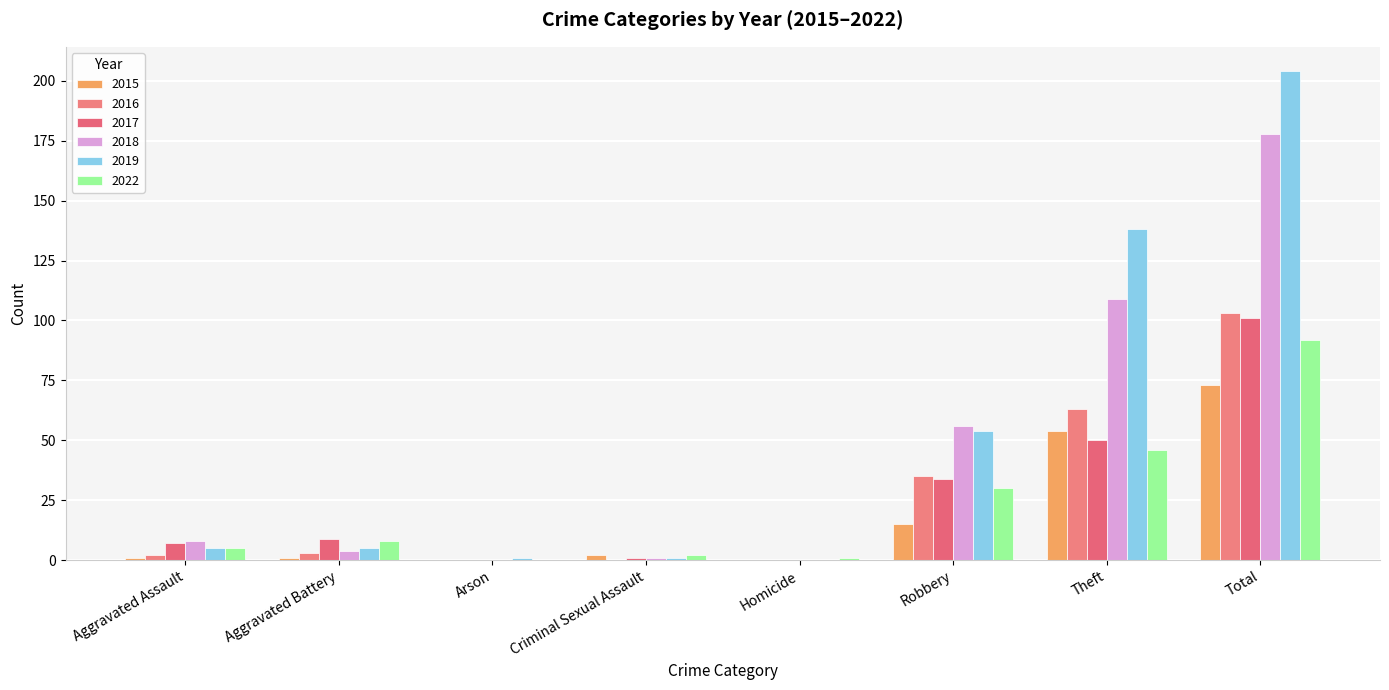

Are the bars grouped side by side (vs. stacked)?

Yes